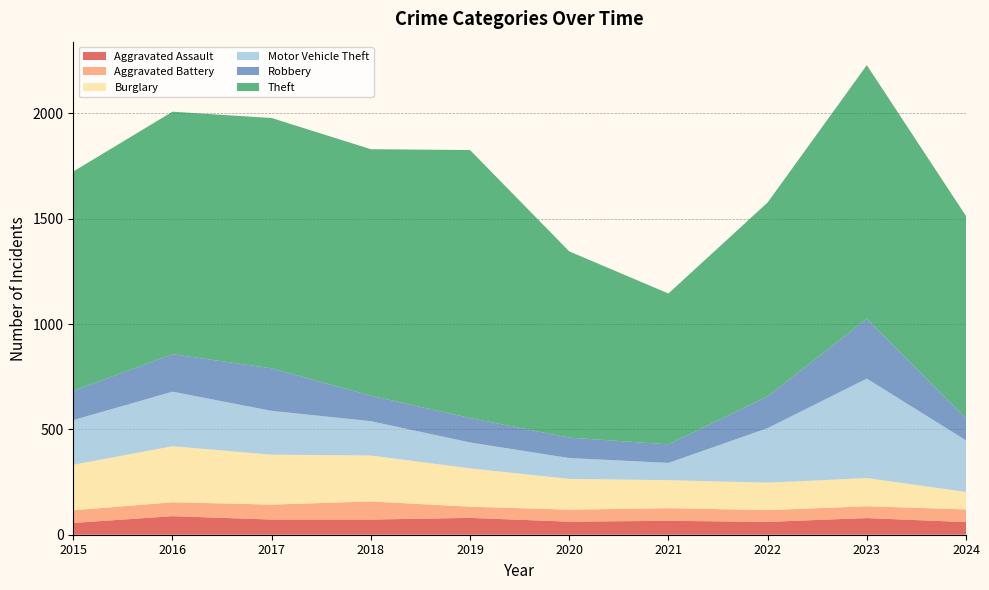

Reading left to right, what are all the values shown in this chart?

Aggravated Assault: 56	88	72	72	80	62	66	61	79	60
Aggravated Battery: 60	66	71	86	53	57	60	56	56	60
Burglary: 216	266	237	218	182	146	133	130	134	83
Motor Vehicle Theft: 212	259	208	163	123	99	82	259	472	245
Robbery: 139	178	202	121	116	97	88	151	284	105
Theft: 1041	1151	1188	1170	1272	884	716	920	1204	960